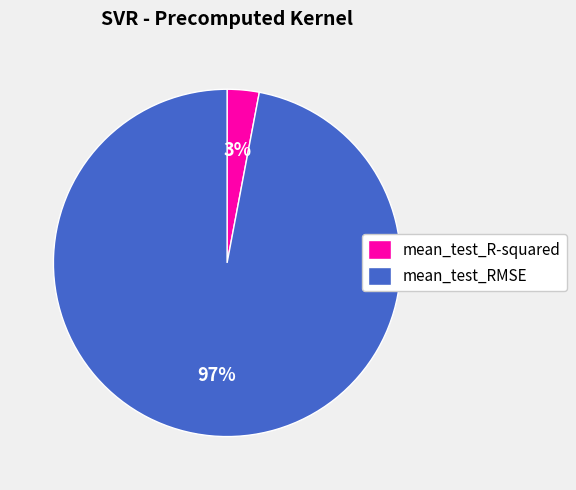

Does any single category account for the majority?

Yes